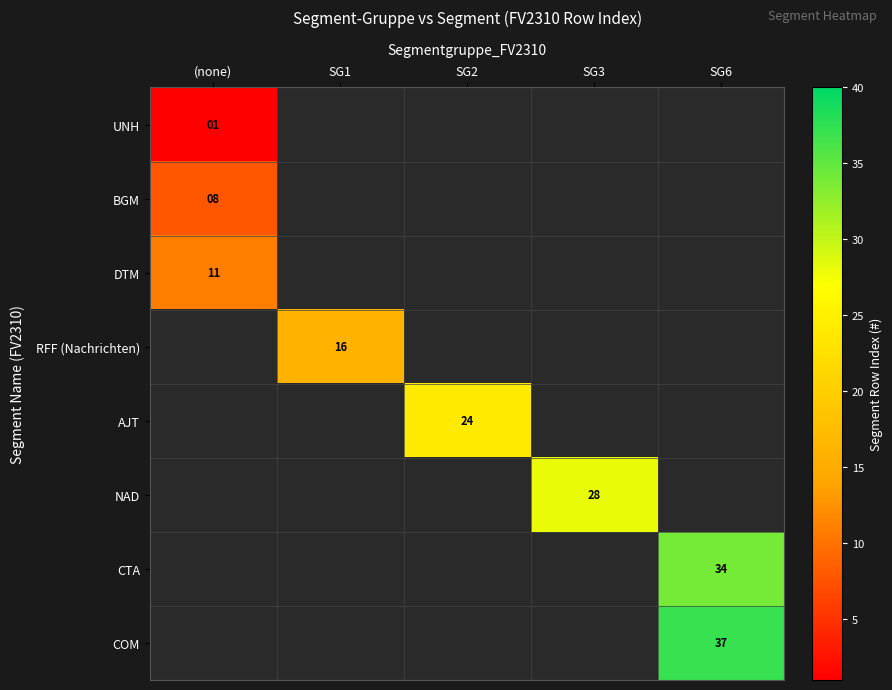

The RFF (Nachrichten) series shows 16 at SG1. True or false?

True